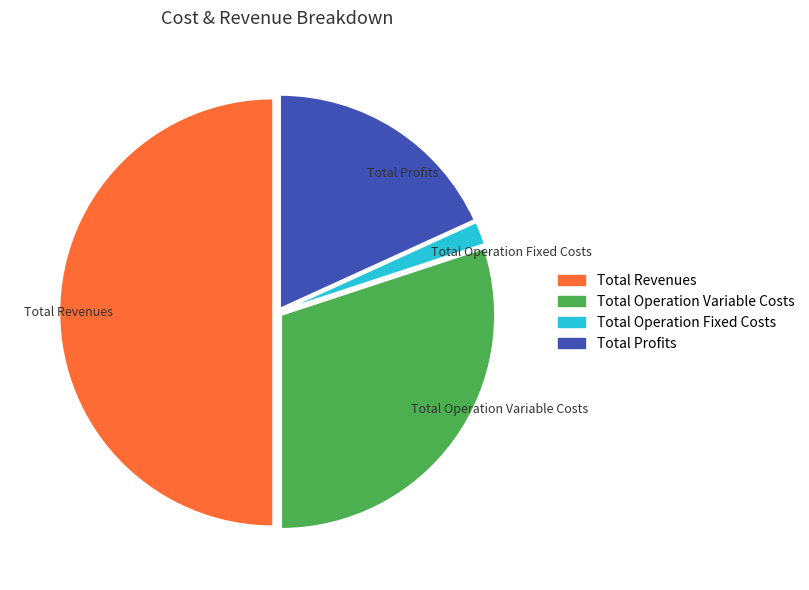

Approximately how many times larger is the value at Total Revenues compared to Total Operation Variable Costs?

1.7